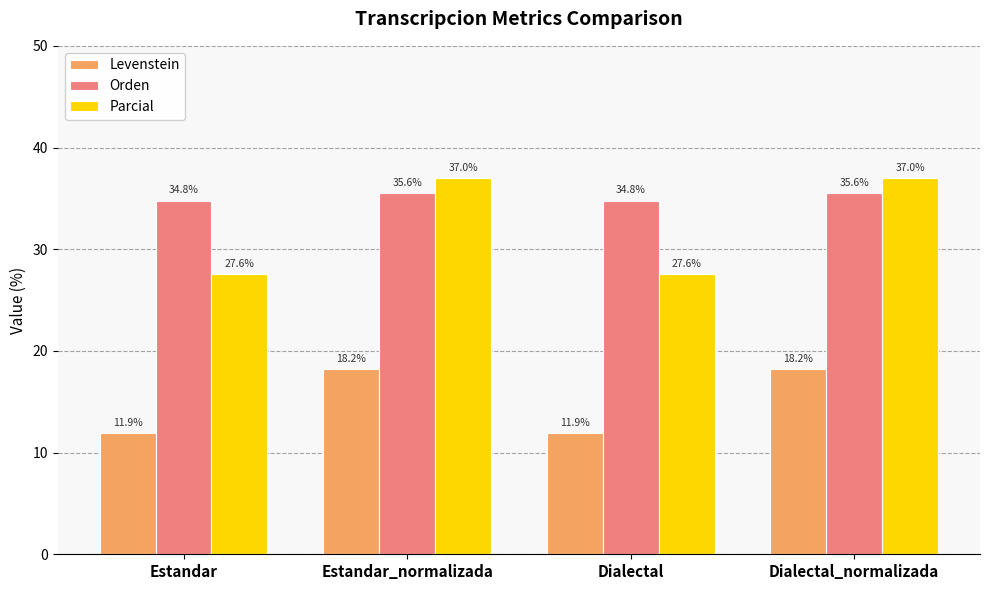

Rank the series at Dialectal_normalizada from highest to lowest value.

Parcial, Orden, Levenstein